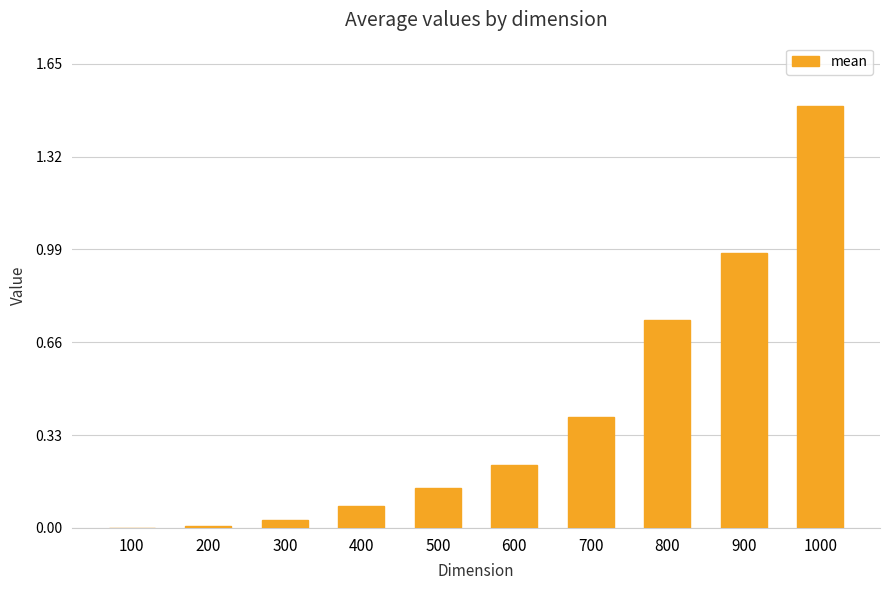

Which category has the highest value across all series?

1000